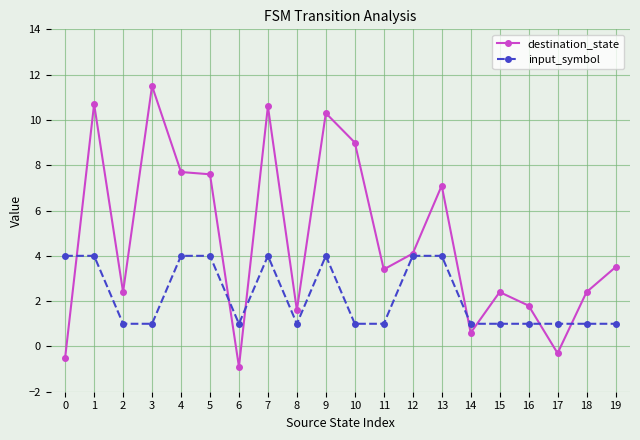

Rank the series at 1 from lowest to highest value.

input_symbol, destination_state